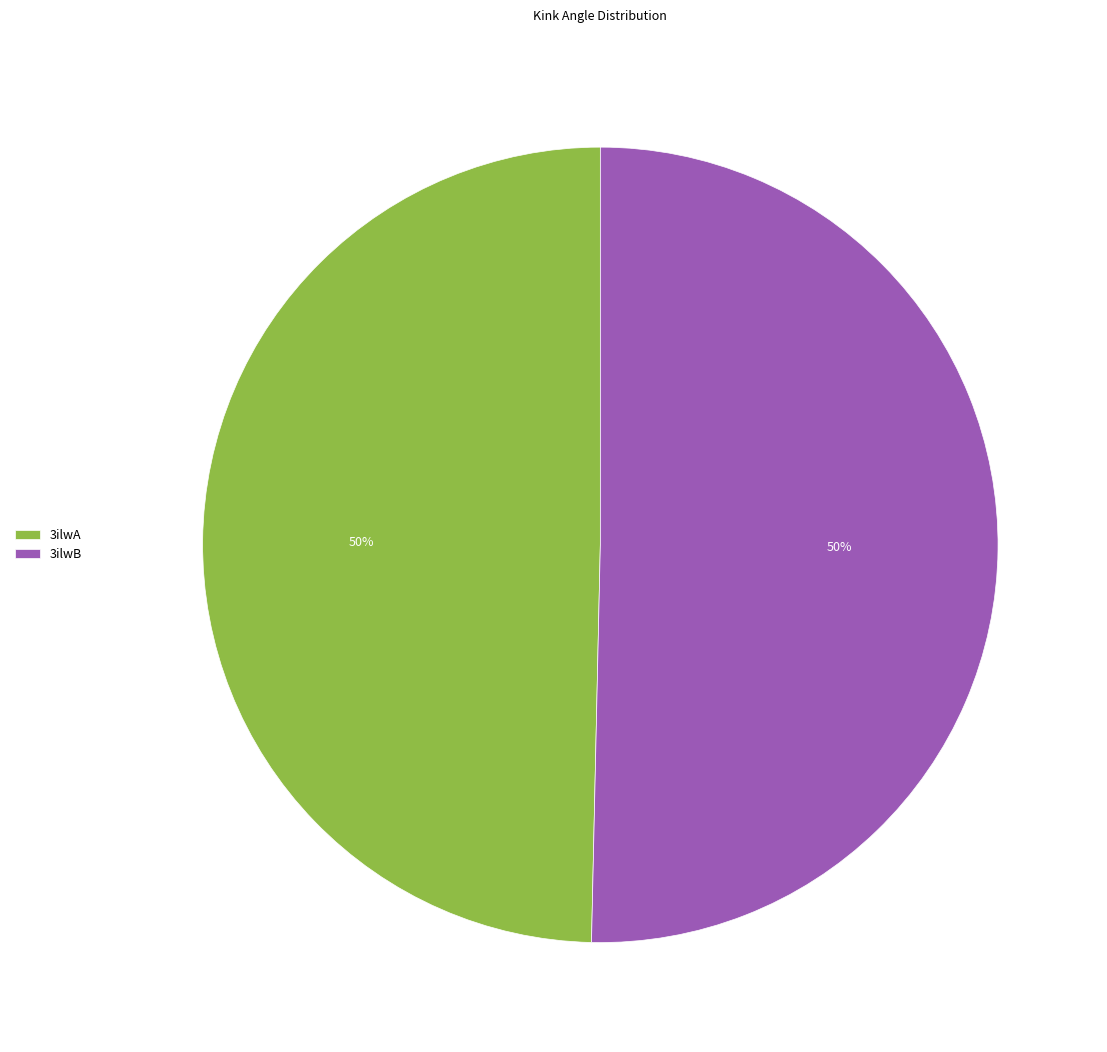

What is the ratio of the value at 3ilwB to the value at 3ilwA?

1.0